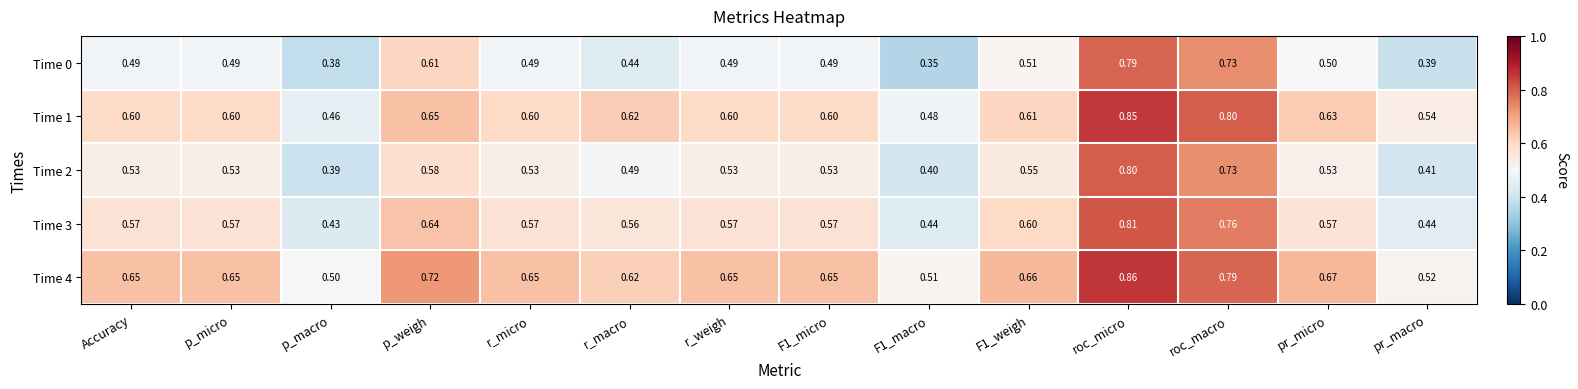

Is the value of Time 1 at p_weigh greater than the value of Time 0 at p_macro?

Yes